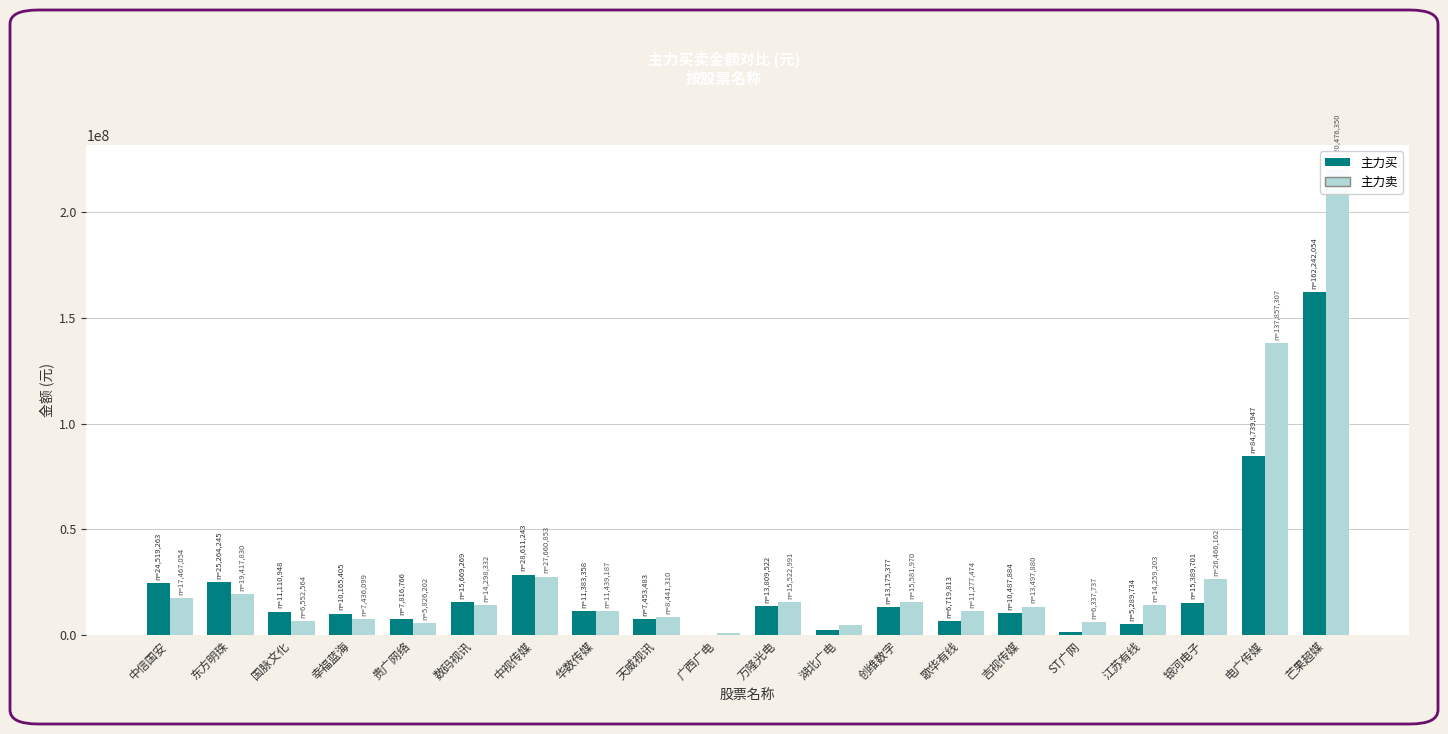

Which series changed the most between 东方明珠 and 创维数字?

主力买